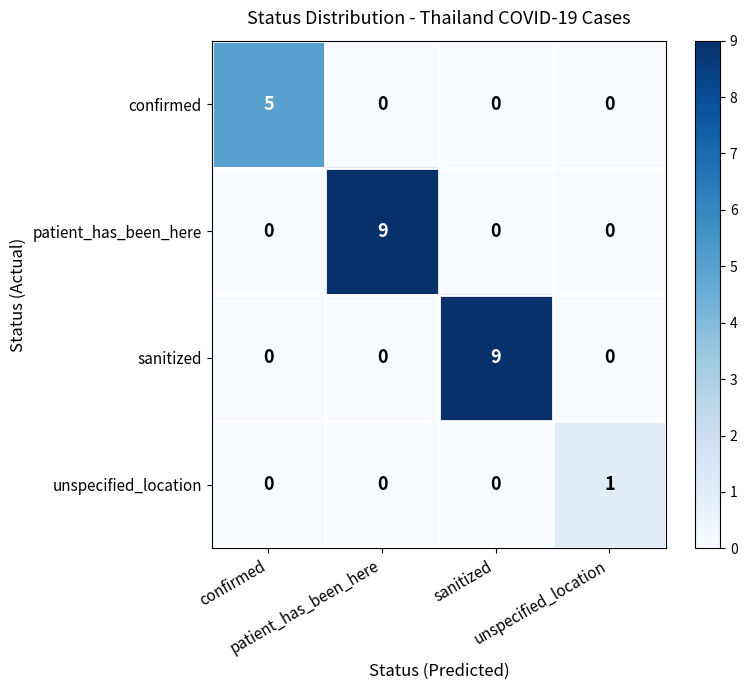

What is the maximum value shown in the chart?

9